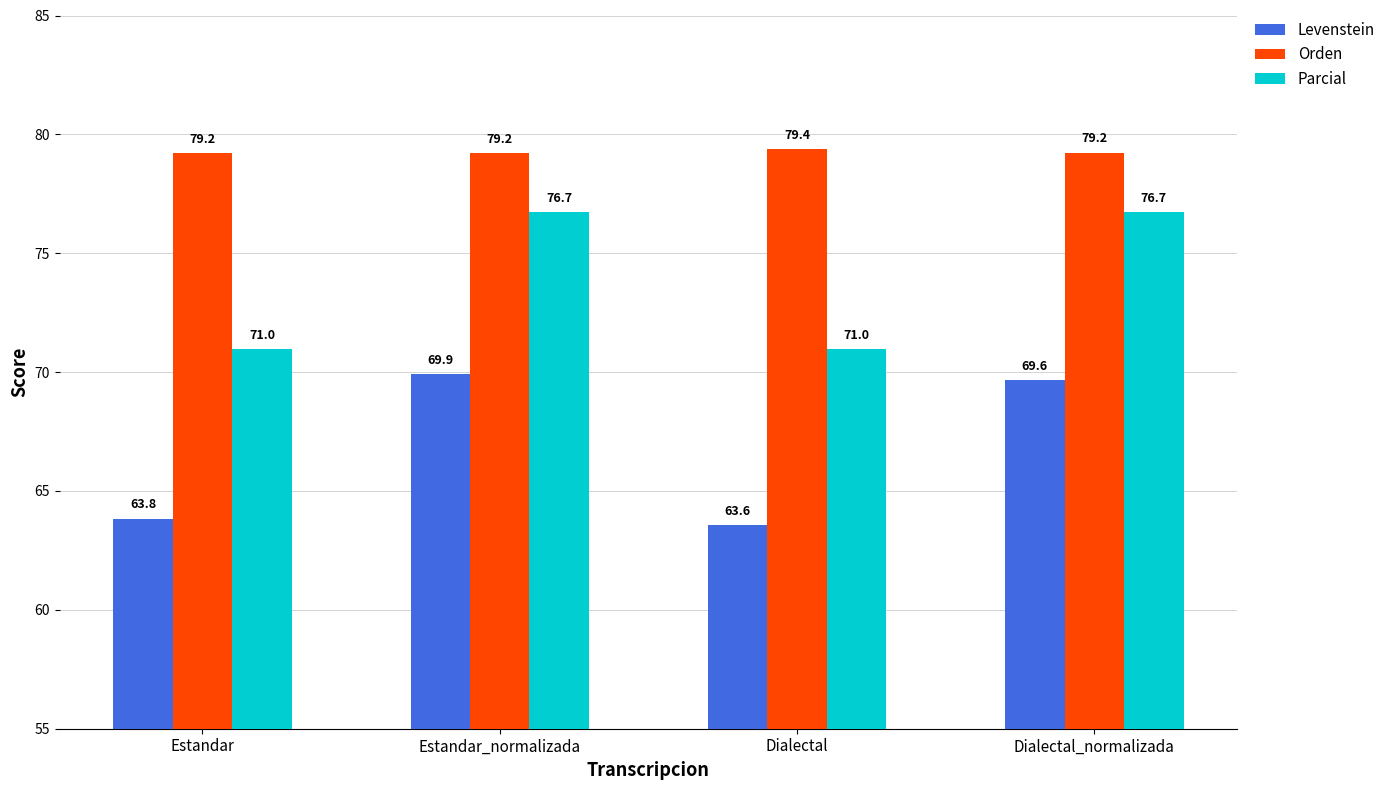

How many series are shown in this chart?

3